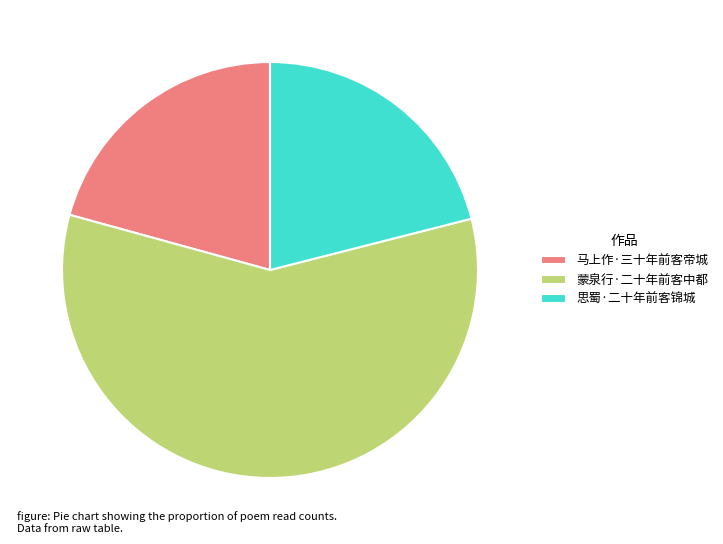

Which slice is the largest?

蒙泉行·二十年前客中都